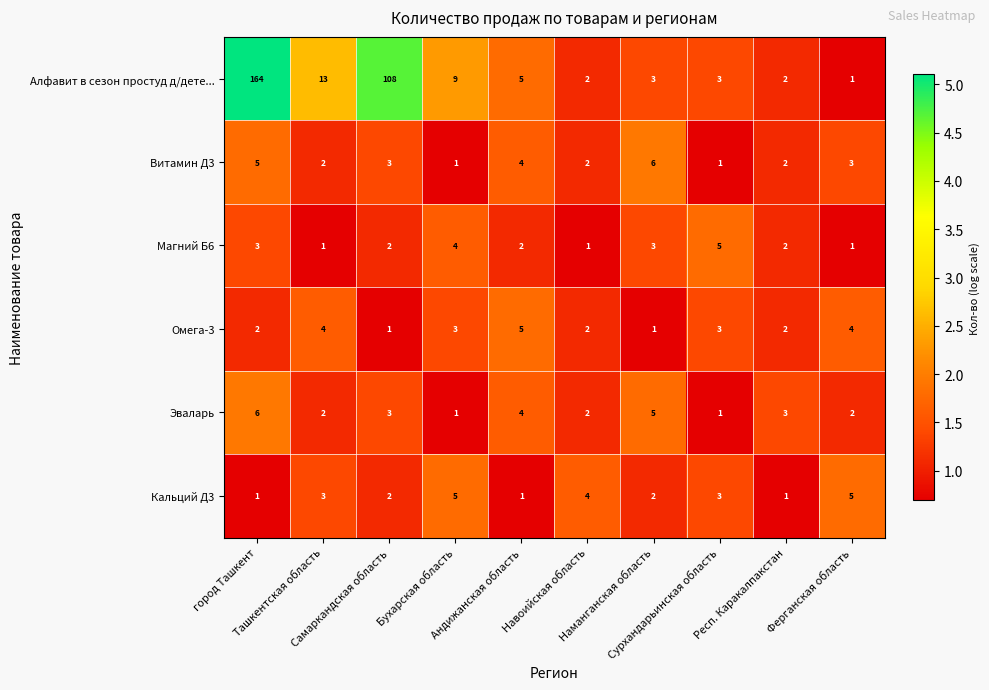

Which series has the widest spread of values?

Алфавит в сезон простуд д/дете...